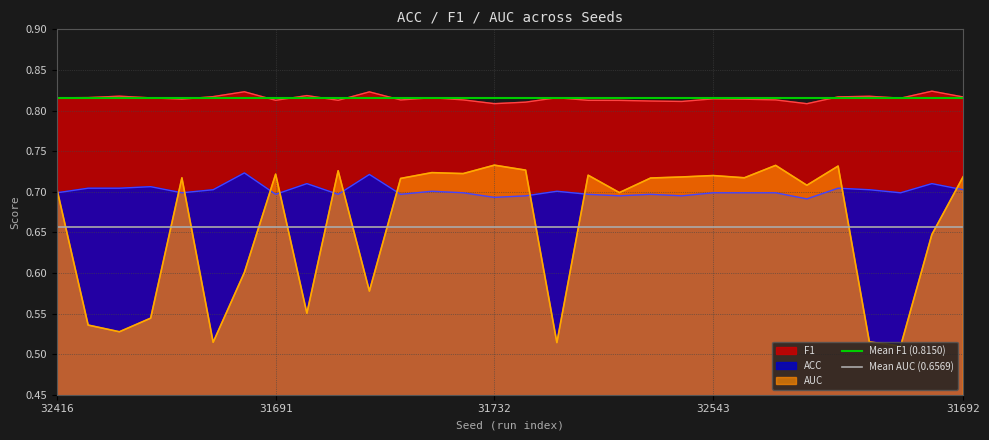

What is the maximum value shown in the chart?

0.8